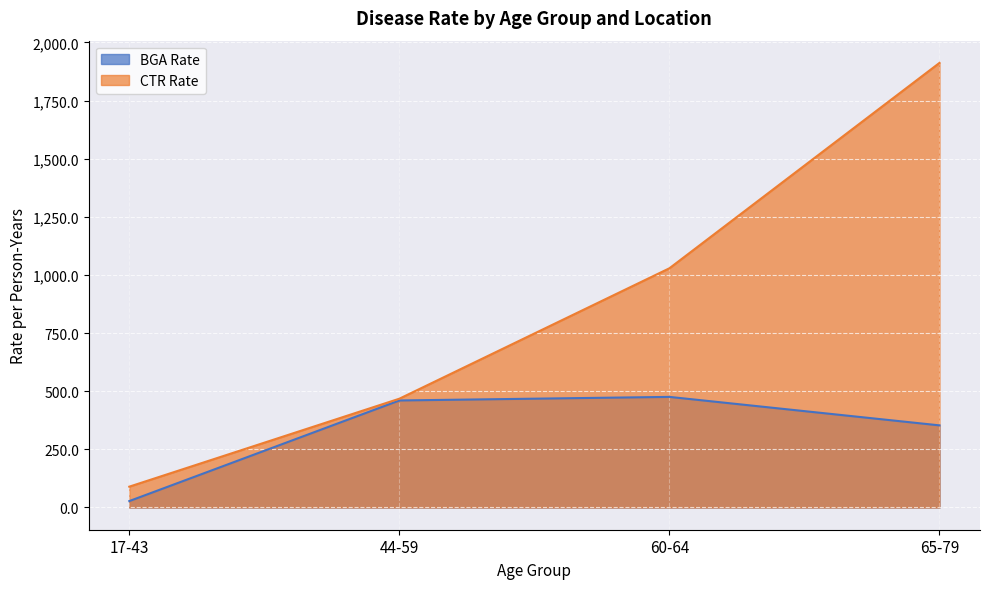

Is the value of CTR Rate at 17-43 greater than the value of BGA Rate at 65-79?

No